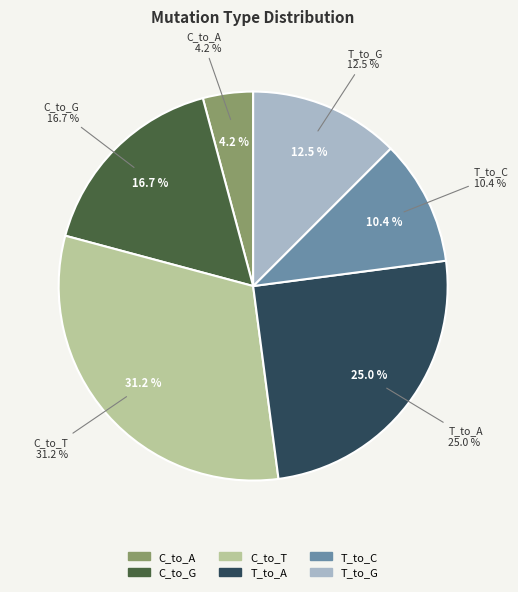

The C_to_A slice represents 12% of the pie. True or false?

False